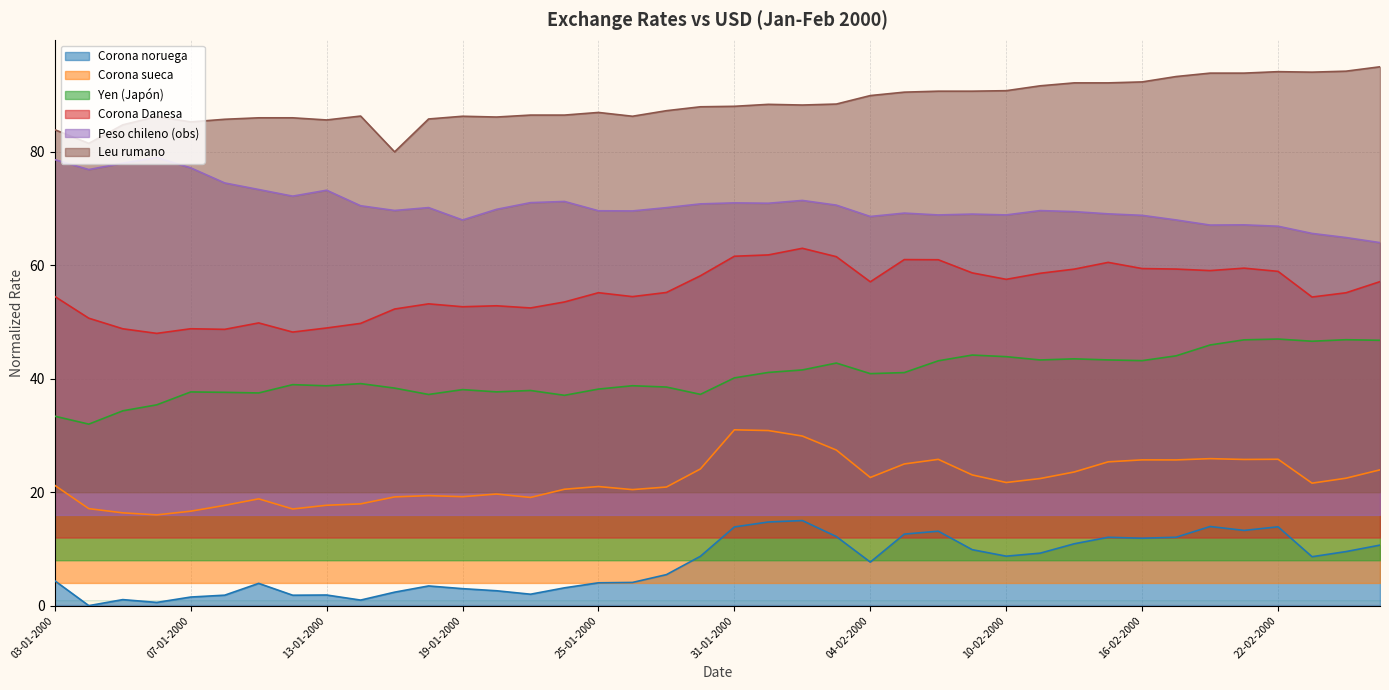

True or false: Corona sueca and Leu rumano intersect in this chart.

False